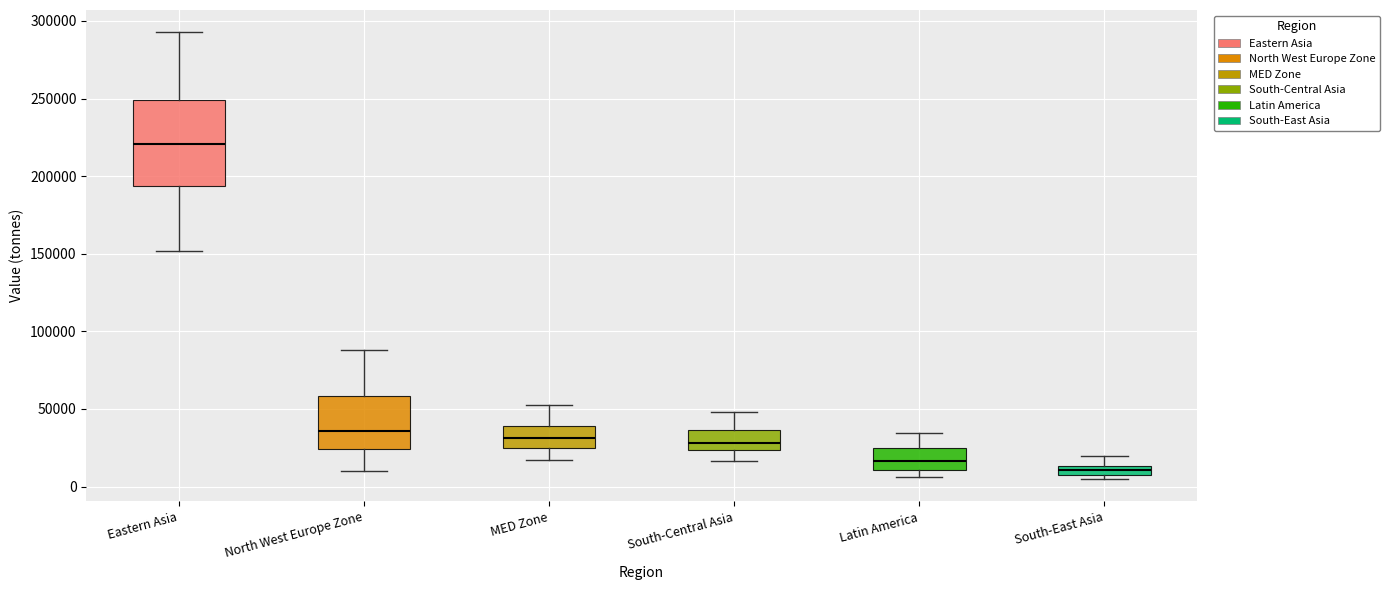

Which box's median line is the lowest?

South-East Asia